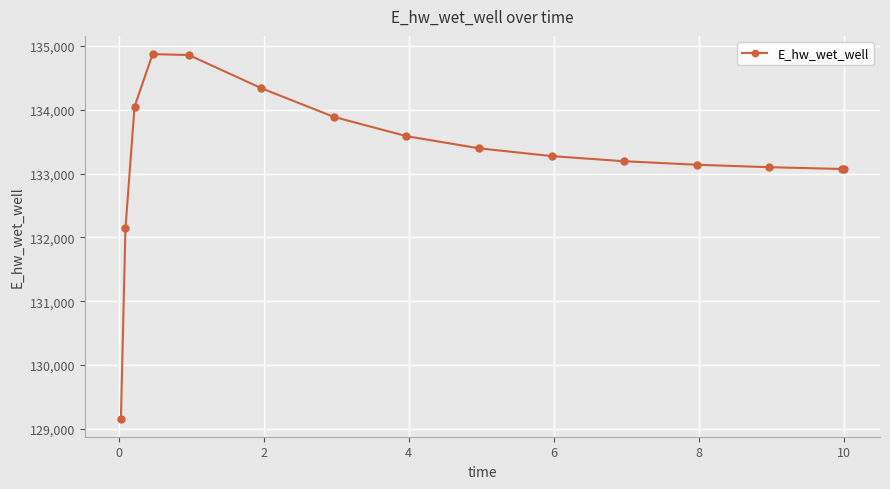

What is the maximum value shown in the chart?

134874.3